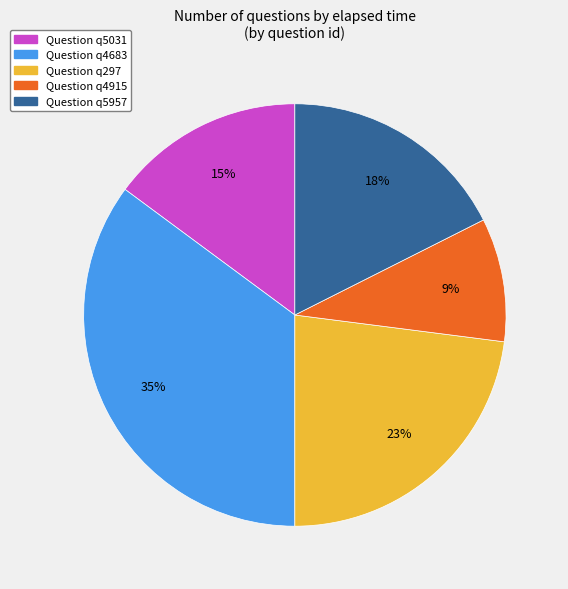

How many slices are in this pie chart?

5